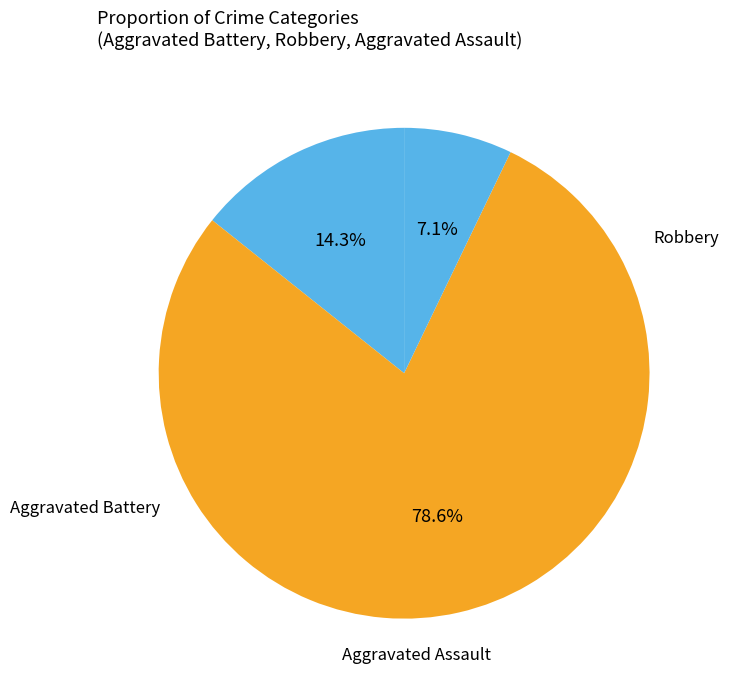

Which category has the smallest portion of the pie?

Aggravated Assault